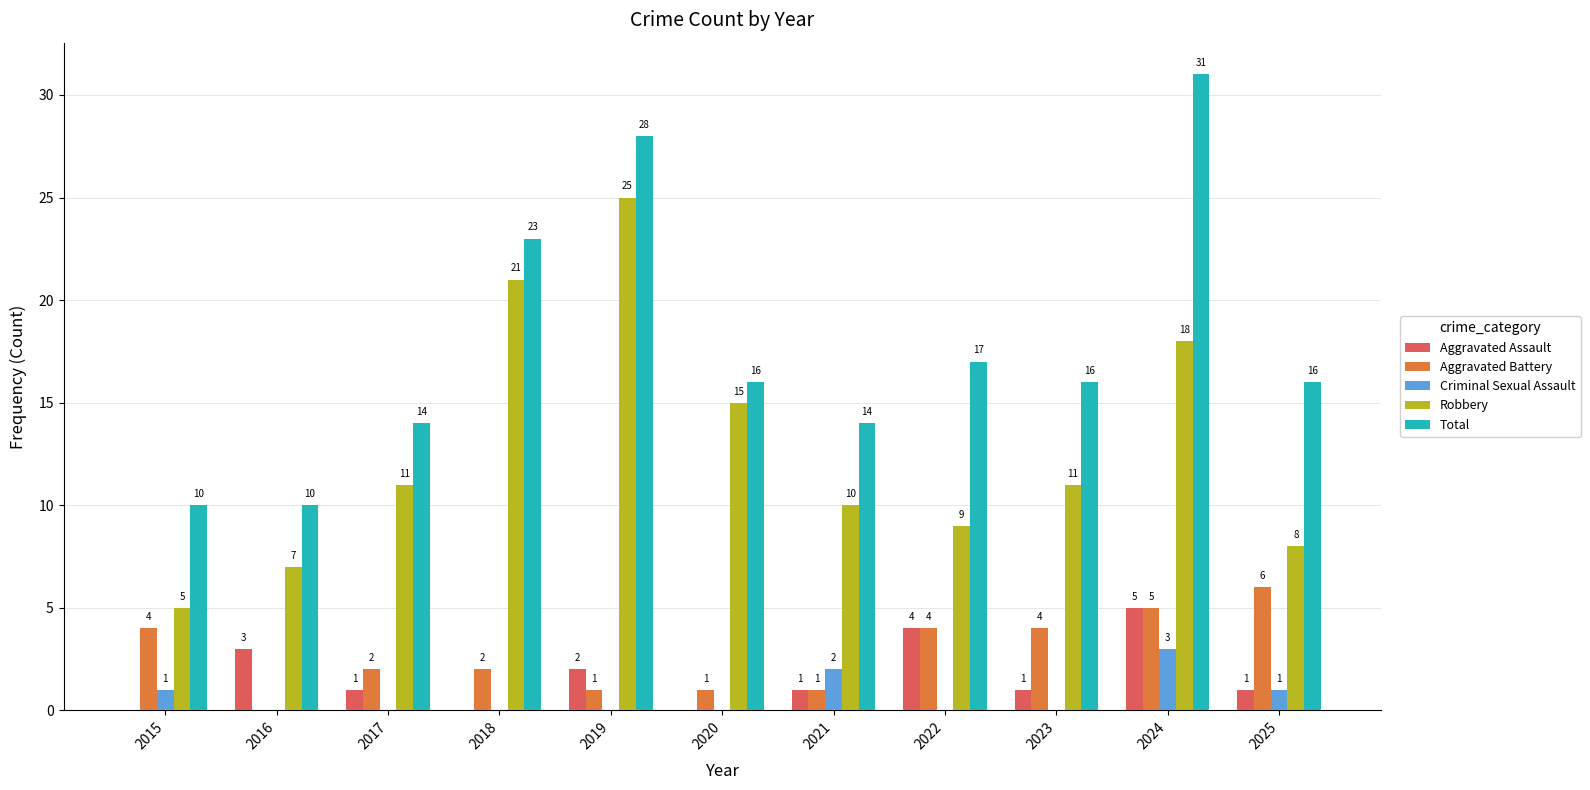

Count the Aggravated Battery values in the range 1 to 4.

8